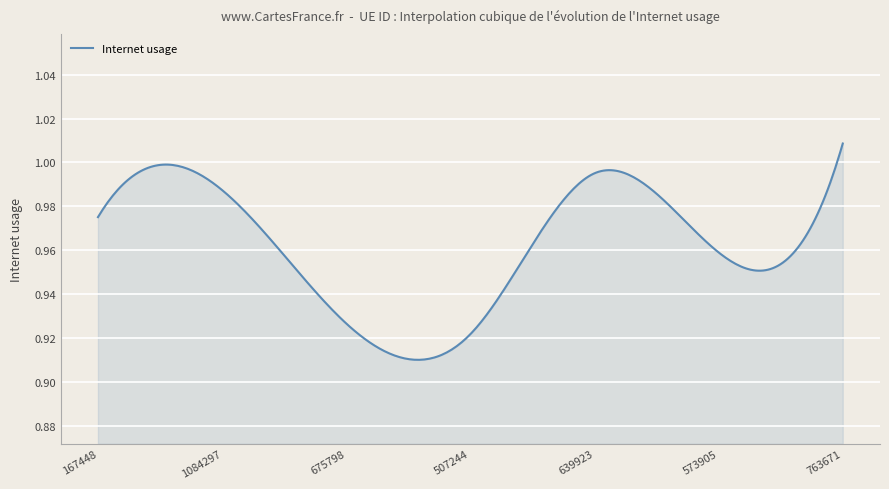

Is this an area chart (filled region under the line)?

Yes